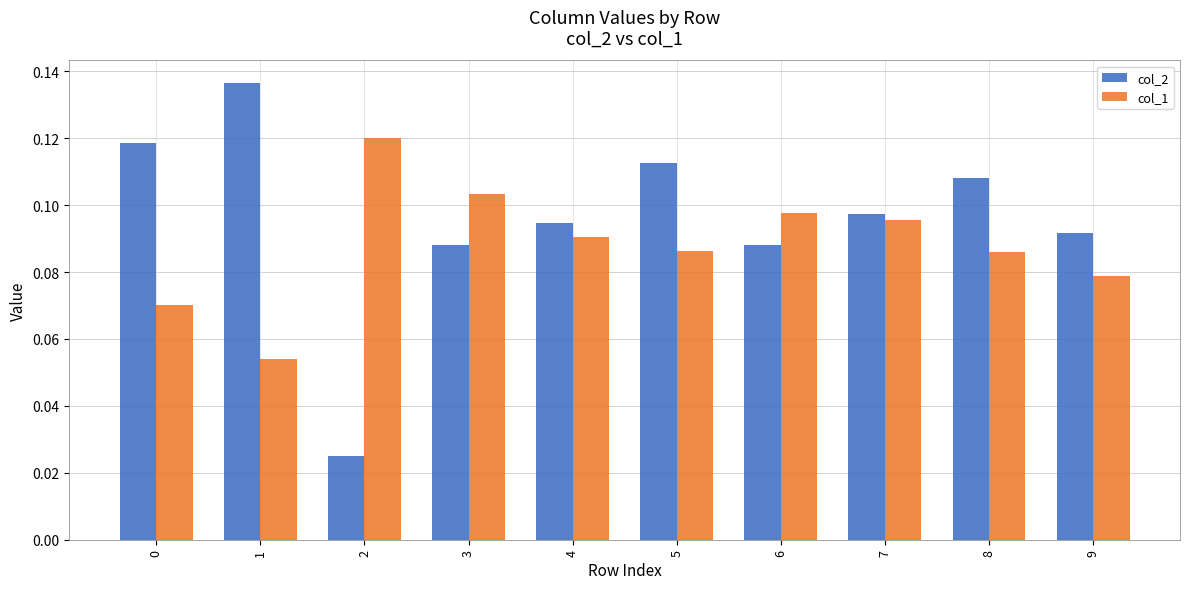

Rank the series by their average value, from highest to lowest.

col_2, col_1